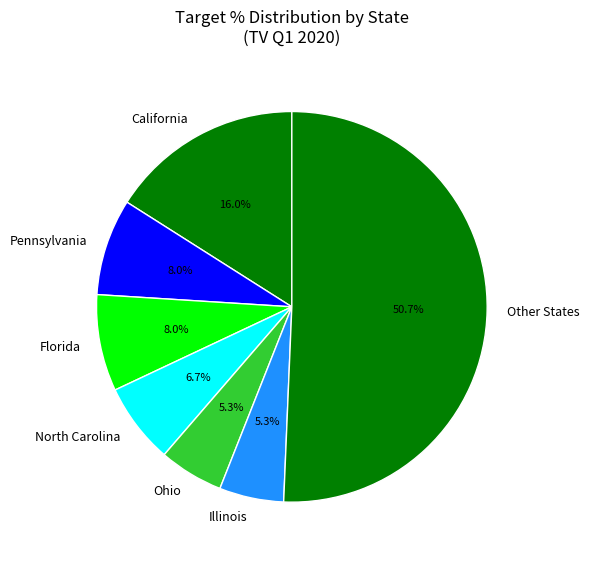

Combined, do California and Florida account for over 50%?

No